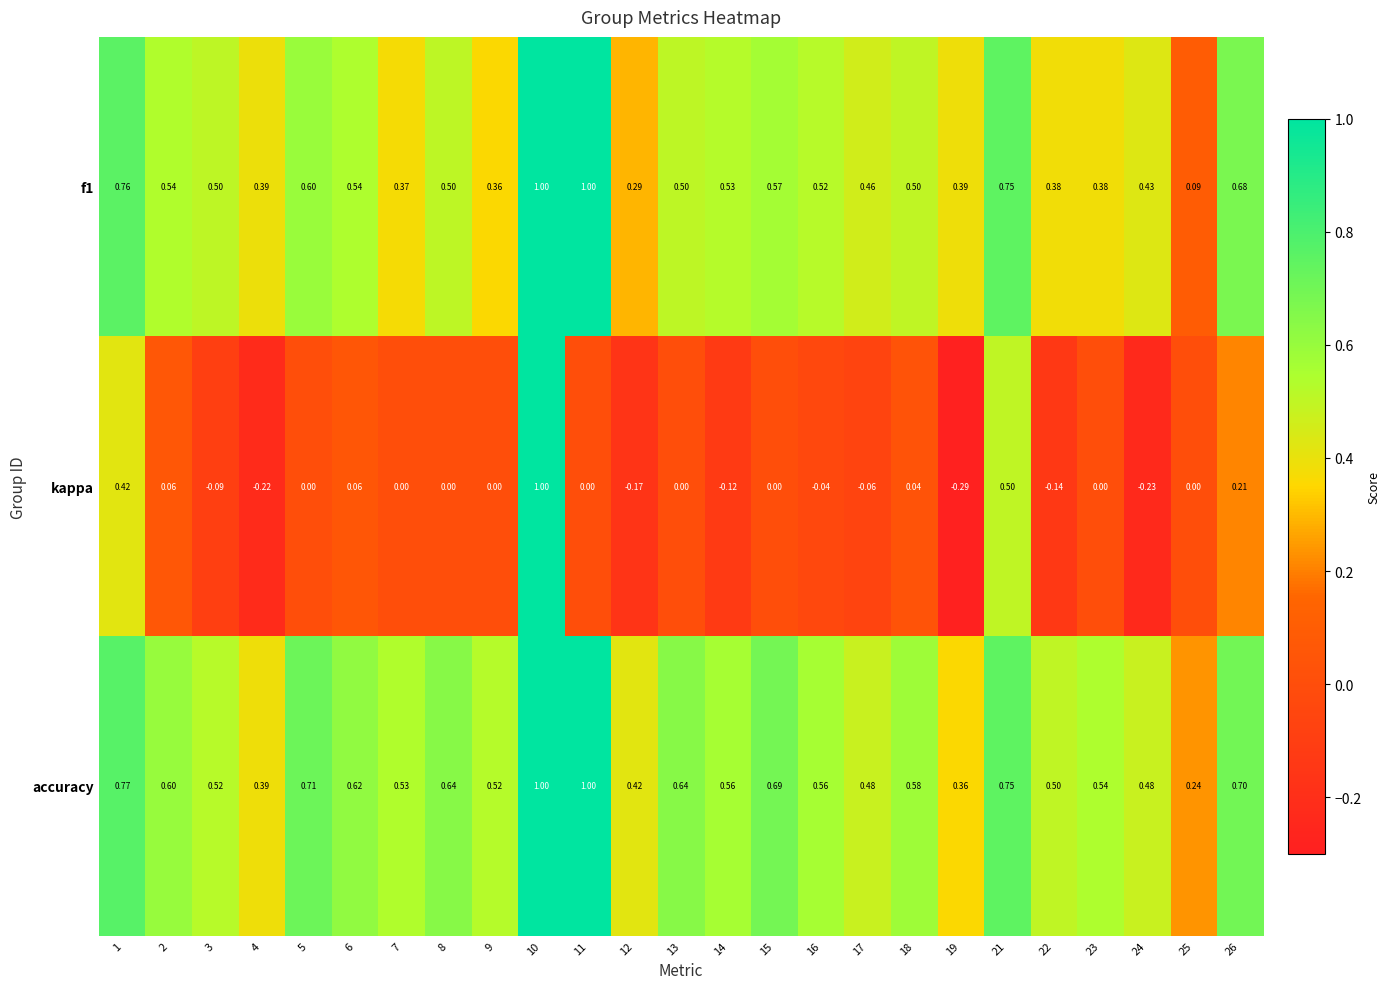

What is the spread (max minus min) of values at 26?

0.5